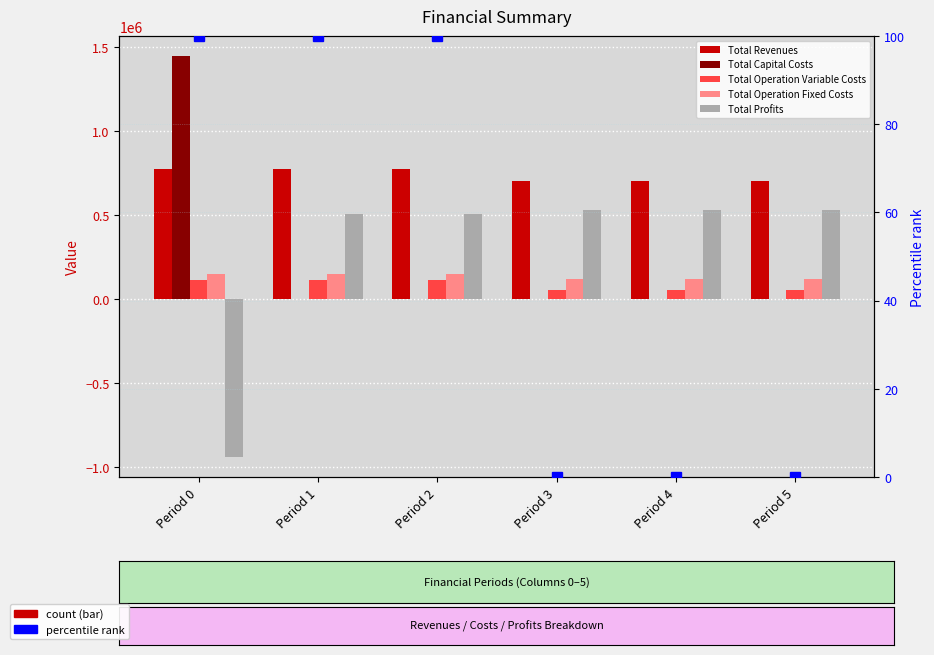

What is the value of the Total Revenues bar at the 1st from the left?

775743.2